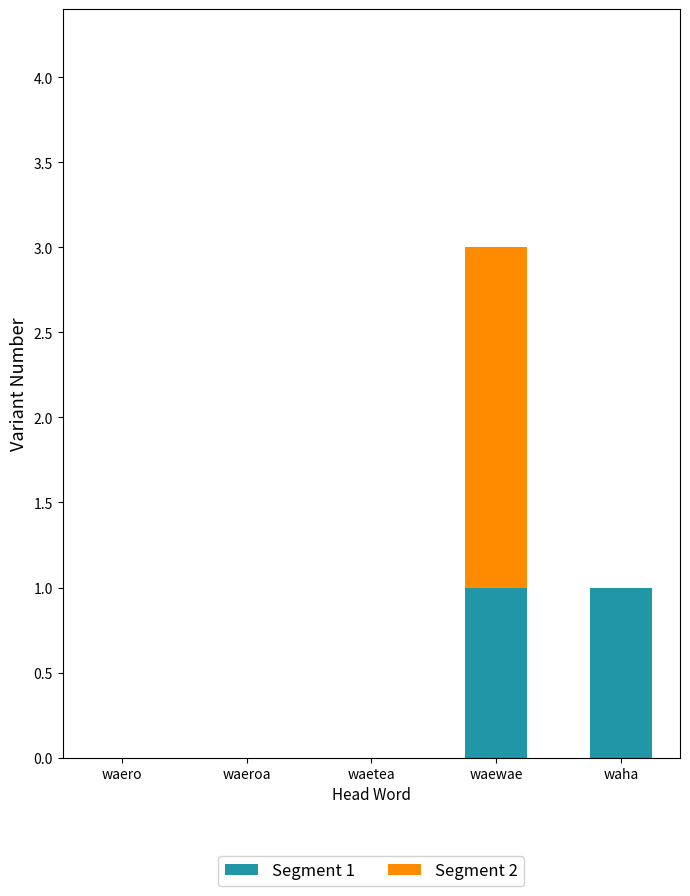

What is the total value across all series at waewae?

3